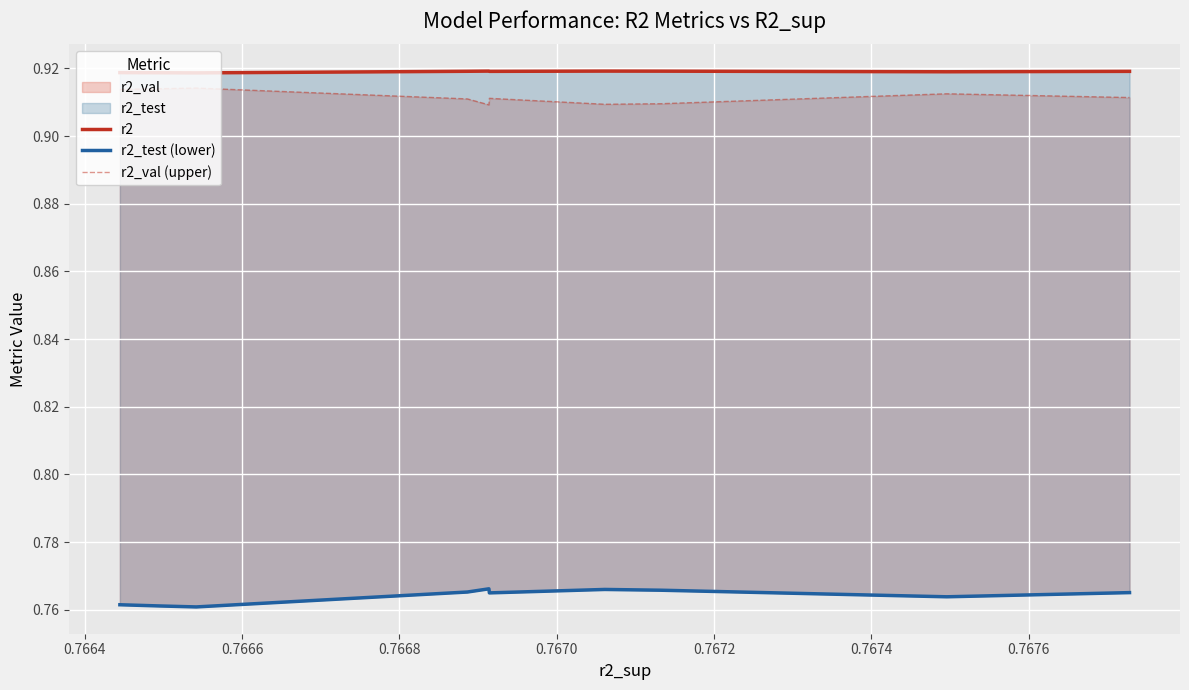

What is the approximate value of r2_val (upper) at 0.7676?

0.9